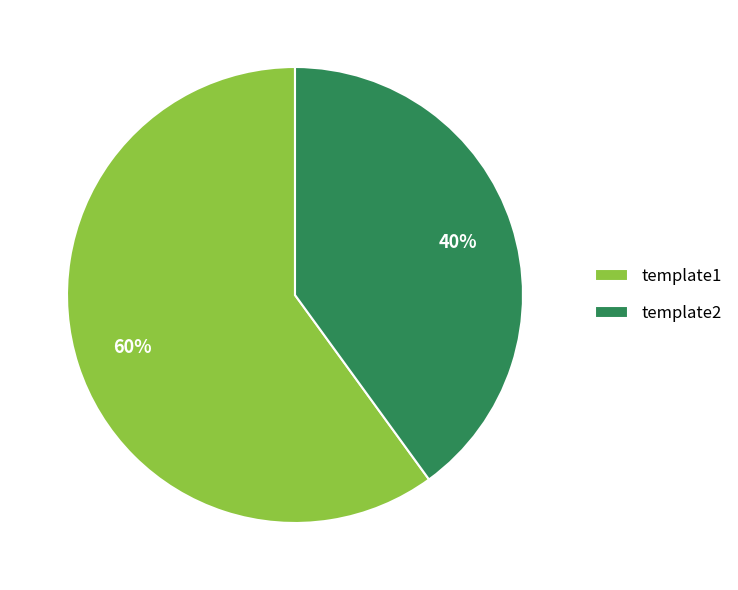

Combined, do template2 and template1 account for over 50%?

Yes